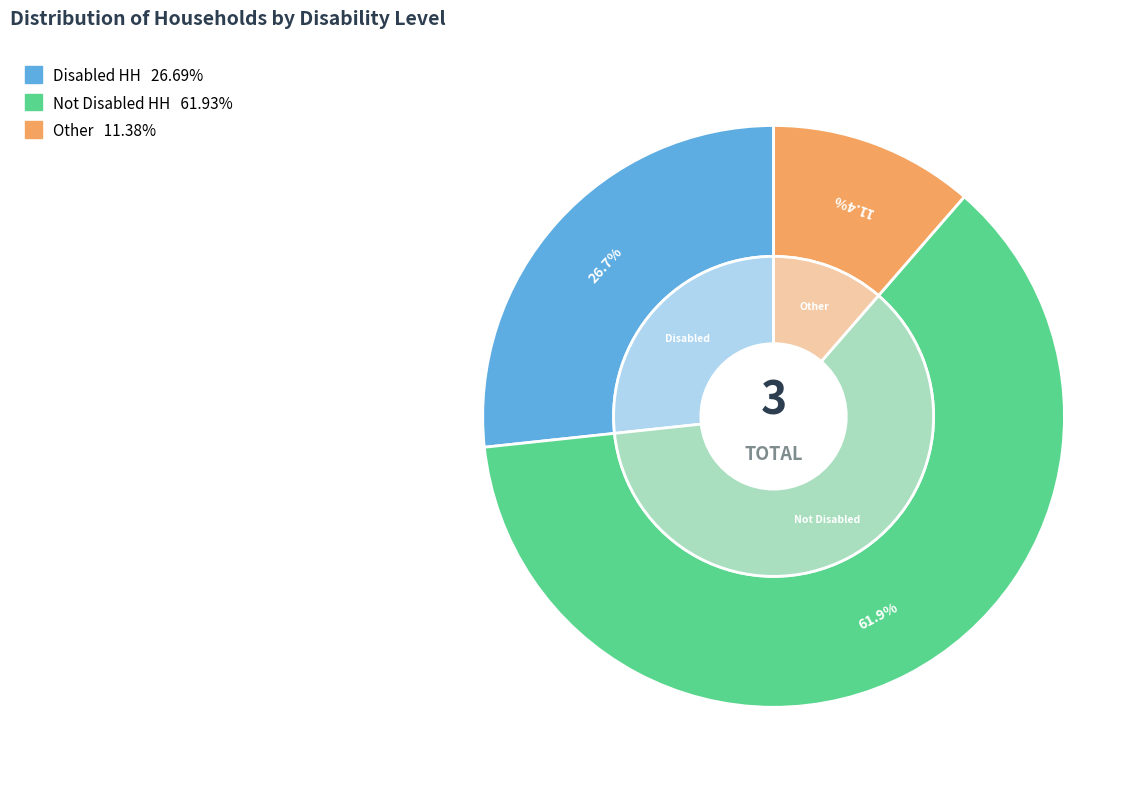

To the nearest percent, what is the combined percentage of Other and Not Disabled HH?

73%